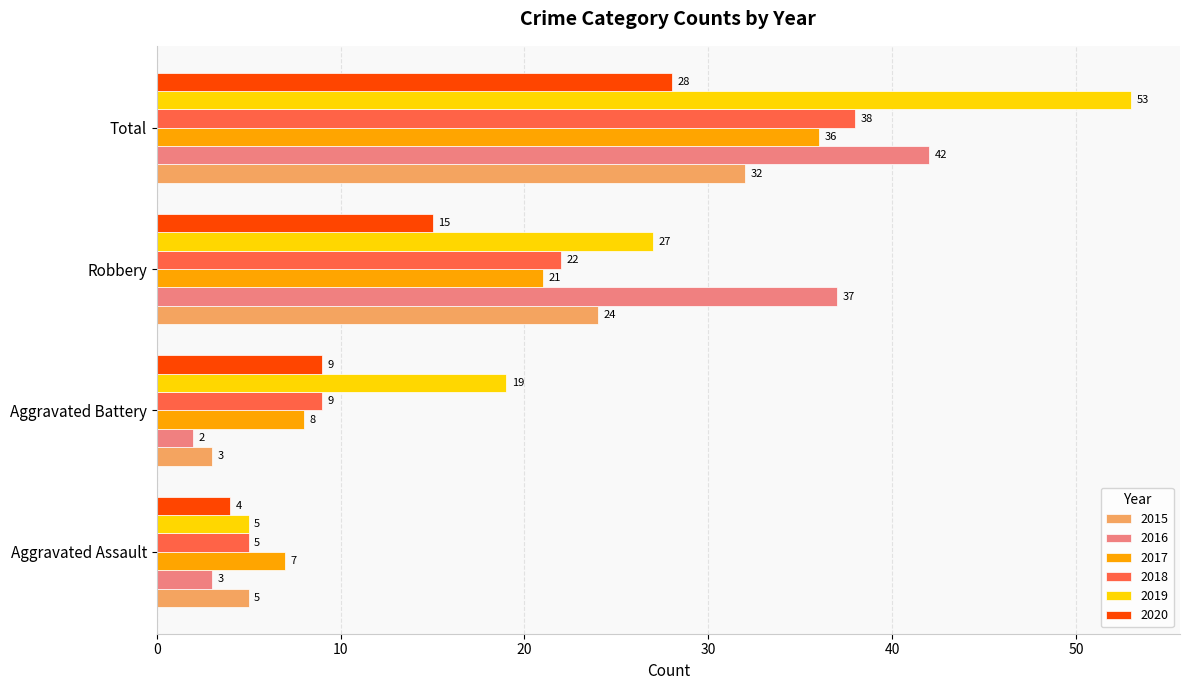

List the labels in order of 2017 value, smallest first.

Aggravated Assault, Aggravated Battery, Robbery, Total